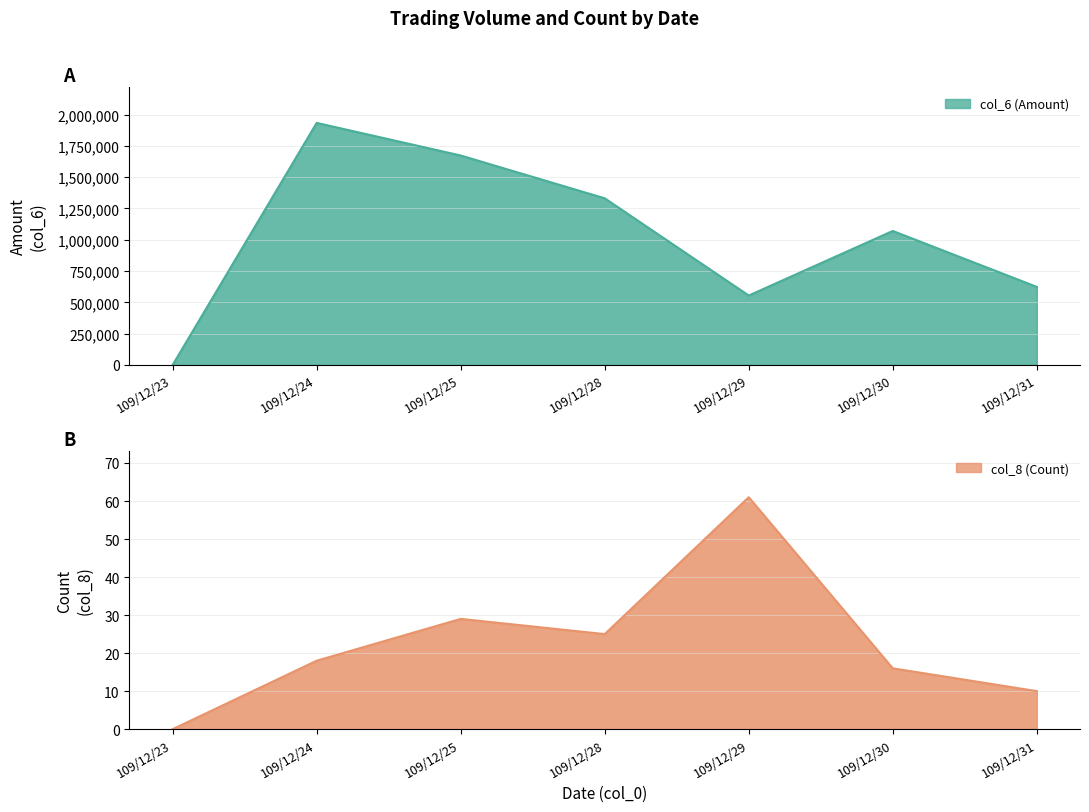

At which category does col_6 (Amount) reach its first local valley?

109/12/29